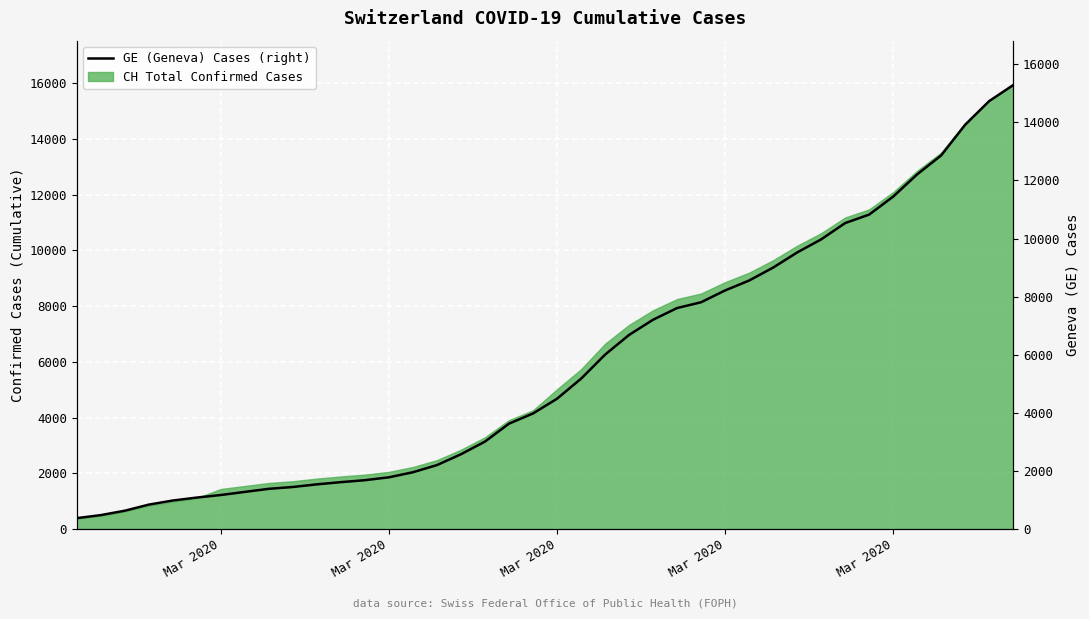

How many data points are above 4485?

19